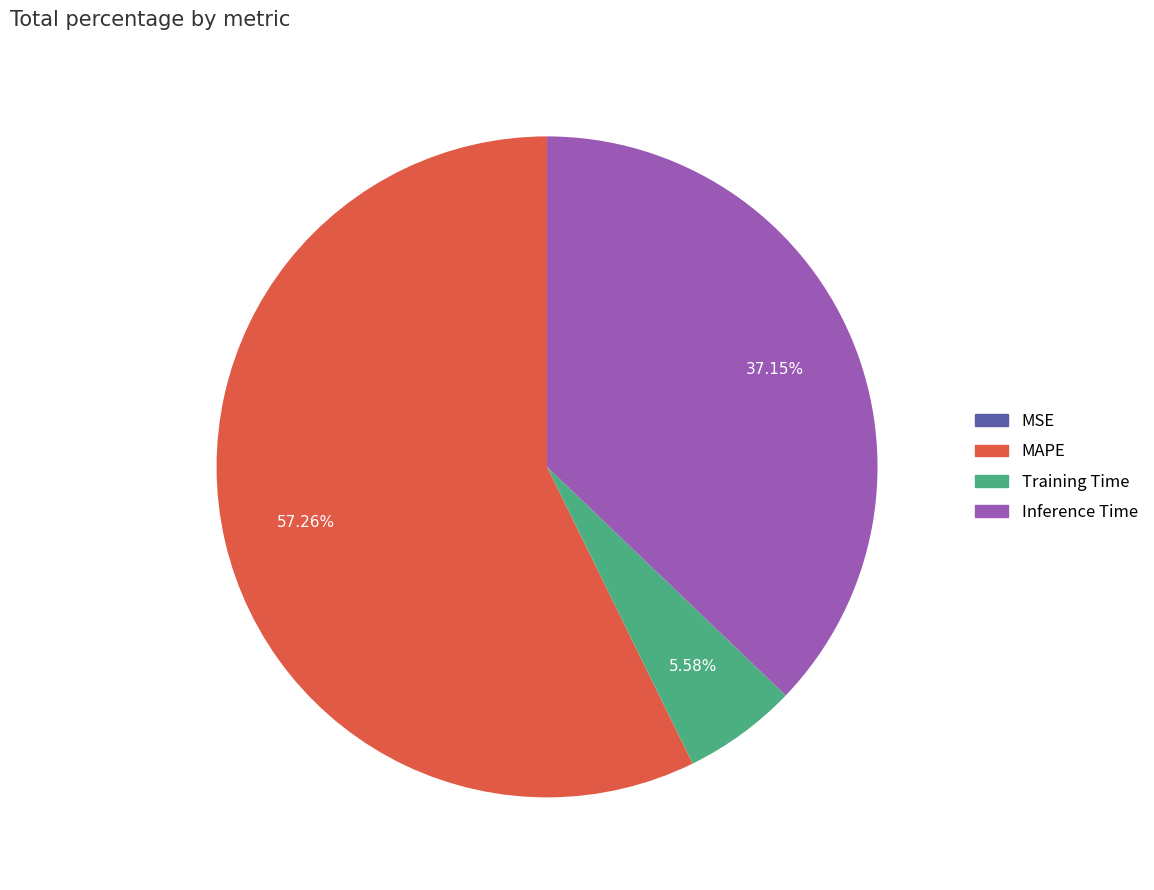

What portion of the pie excludes MAPE?

42.7%